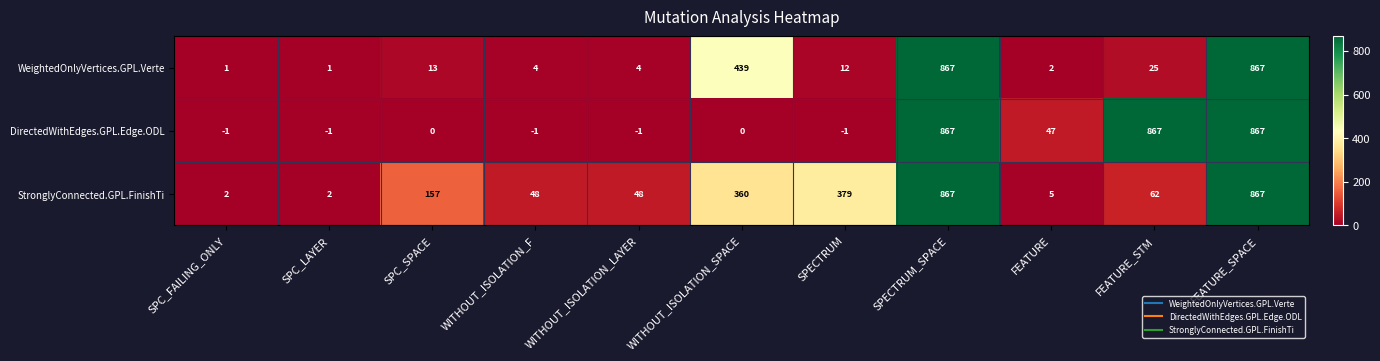

Where does the StronglyConnected.GPL.FinishTi series first go above 62?

SPC_SPACE